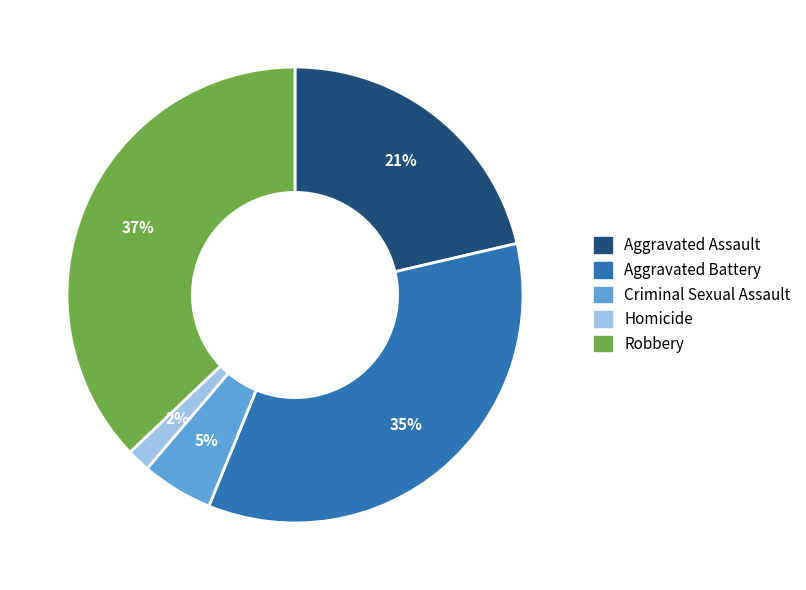

To the nearest percent, what is the difference between the largest and smallest slice percentages?

35%